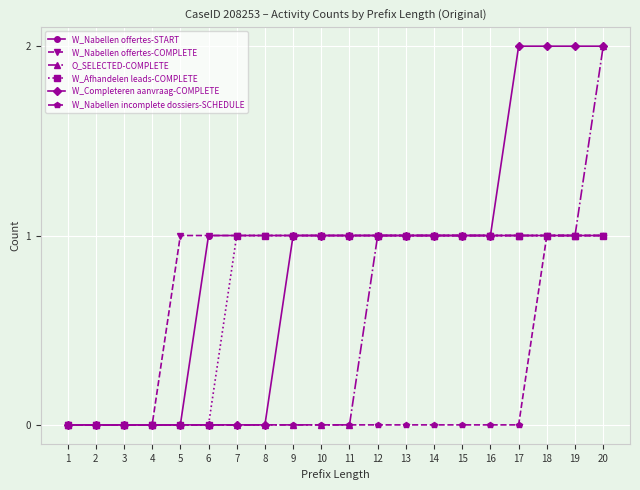

What is the total value across all series at 12?

5